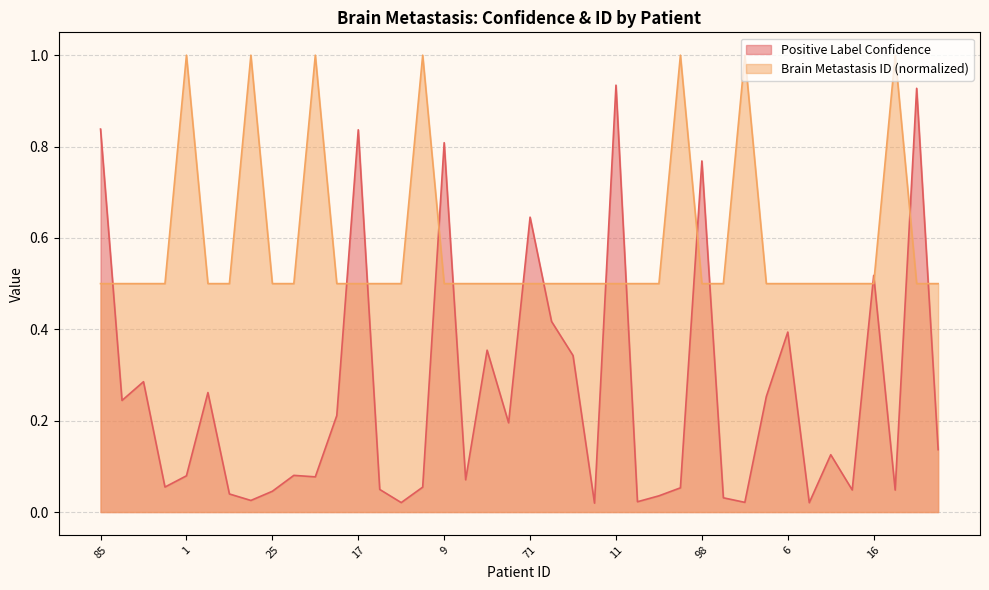

Where do Positive Label Confidence and Brain Metastasis ID first cross each other?

85 and 30